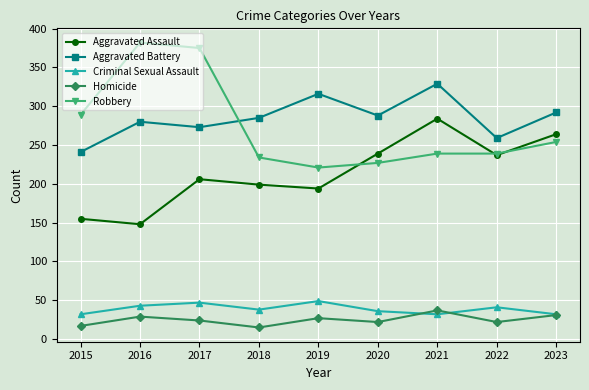

Between which two adjacent categories do Robbery and Aggravated Battery first intersect?

2017 and 2018